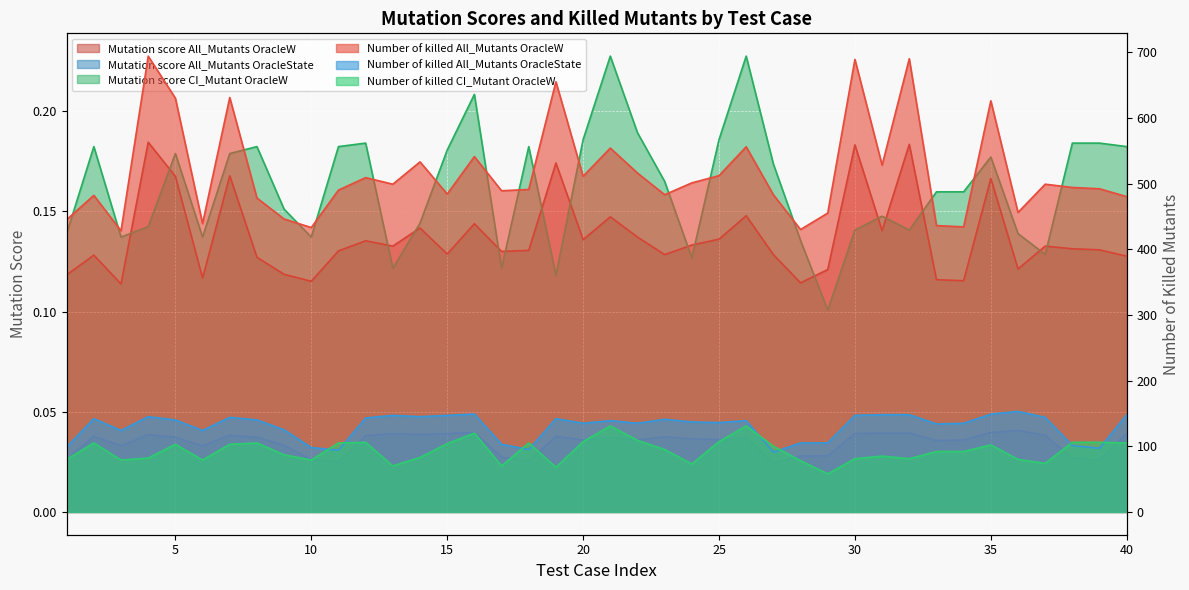

Between 22 and 15, which is larger?

22